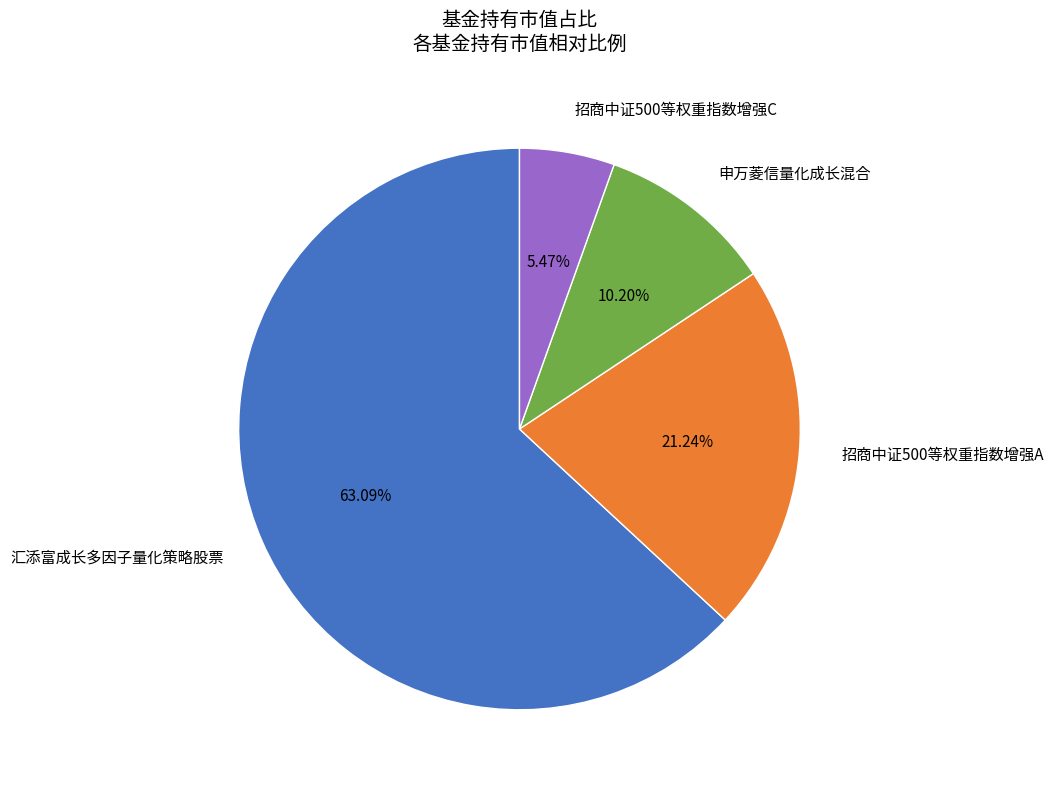

Count the number of slices in the pie.

4